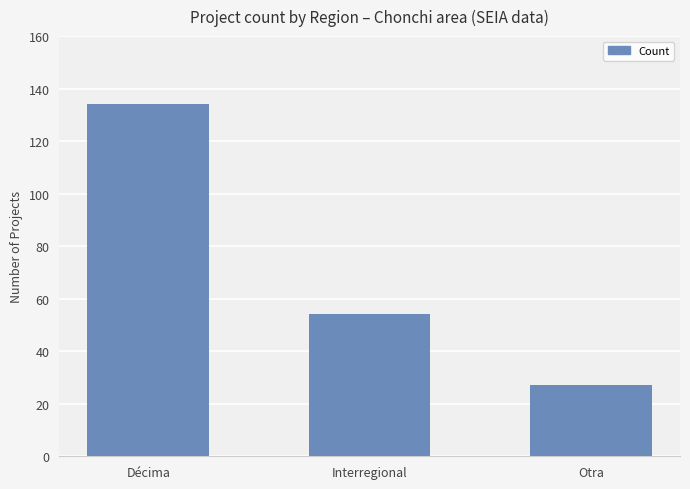

What is the label of the 1st bar from the left?

Décima